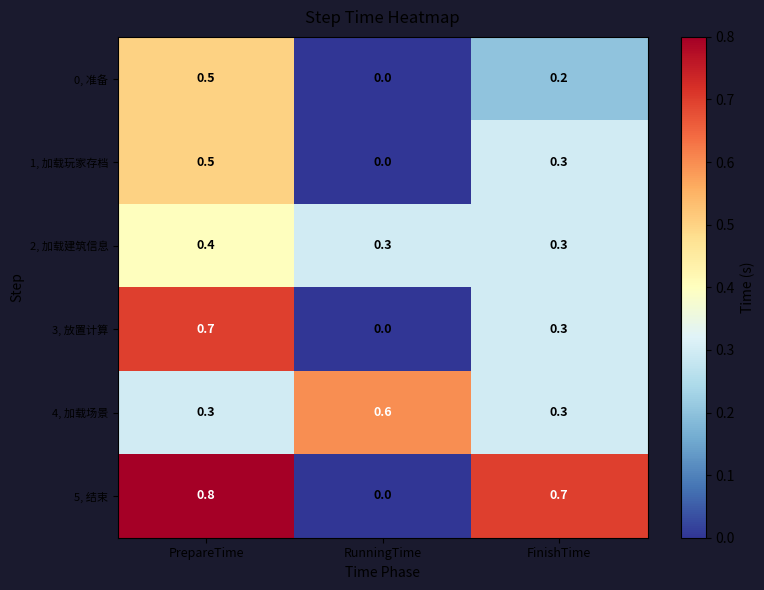

What is the total value across all series at PrepareTime?

3.2